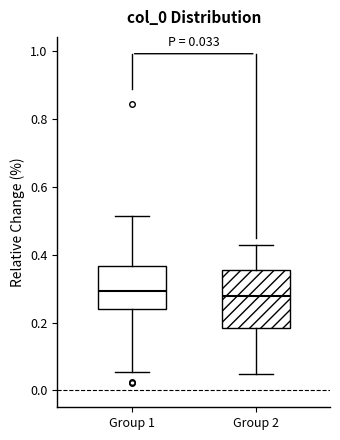

Comparing the boxes themselves (not the whiskers), which one is the tallest?

Group 2